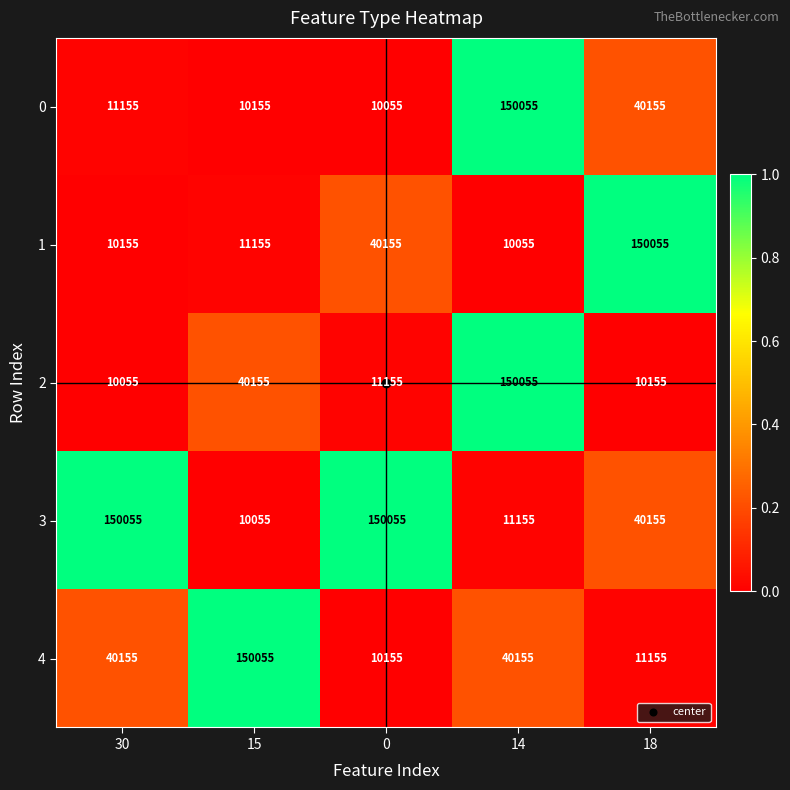

Is it true that 3 equals 57507 at 0?

False